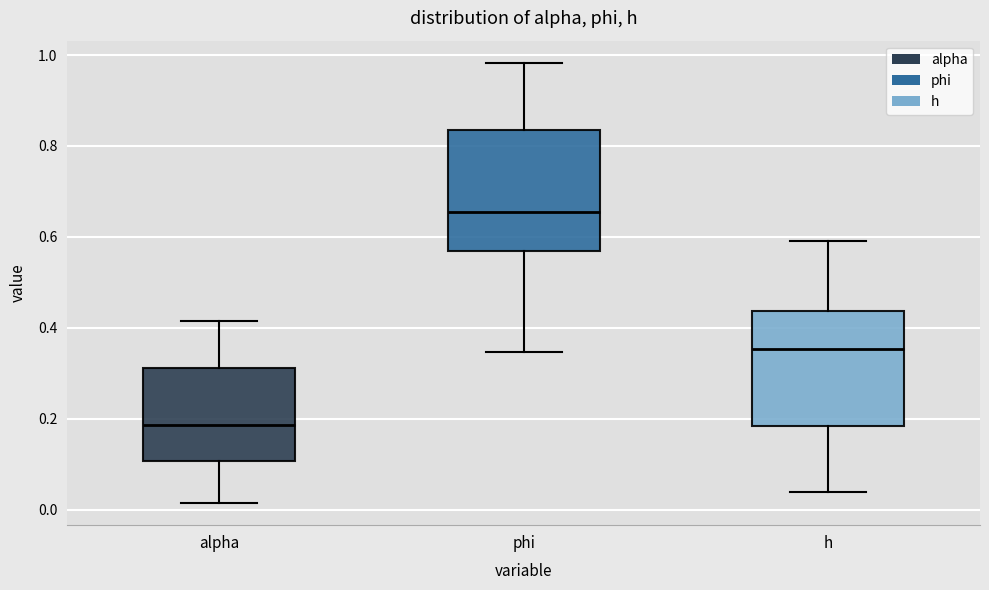

Reading left to right, transcribe this box plot: for each box, give where its median line is, the range the box spans, and where its two whiskers end, as read against the y-axis. The values are not printed on the chart, so give them approximately, as read against the axis.

alpha: median 0.18, box 0.10 to 0.32, whiskers 0.02 to 0.42
phi: median 0.66, box 0.56 to 0.84, whiskers 0.34 to 0.98
h: median 0.36, box 0.18 to 0.44, whiskers 0.04 to 0.60